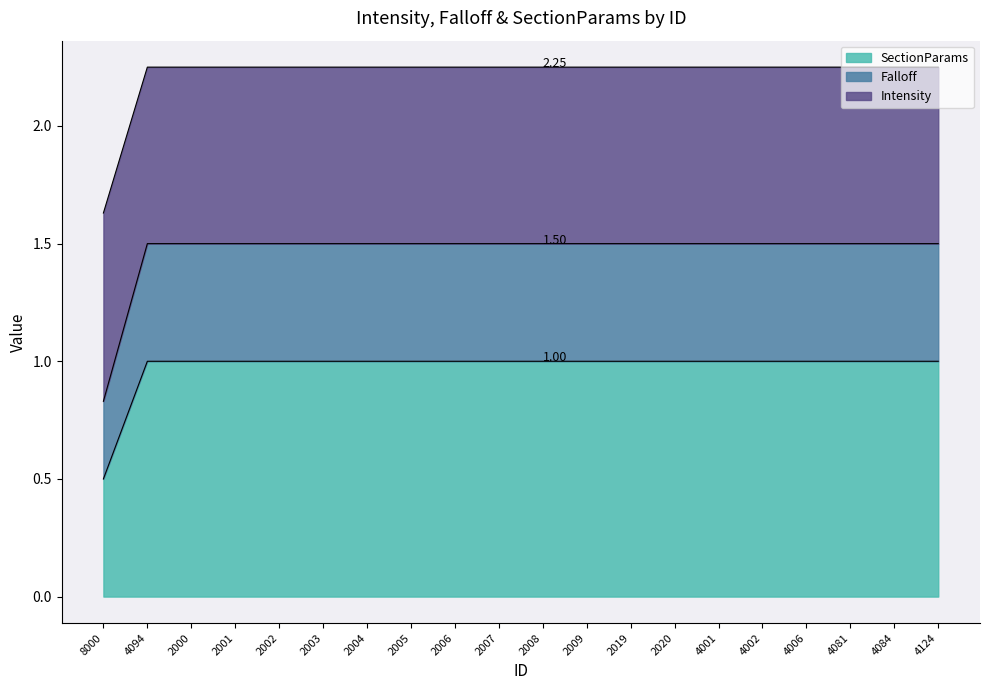

What is the difference between the maximum and minimum values in the SectionParams series?

0.5